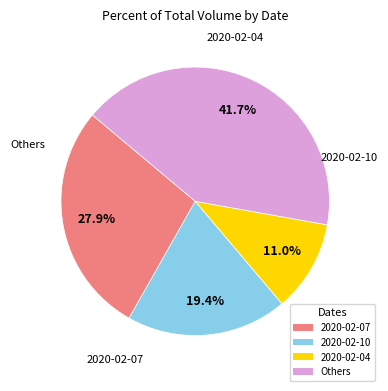

Is there a majority slice in this chart?

No